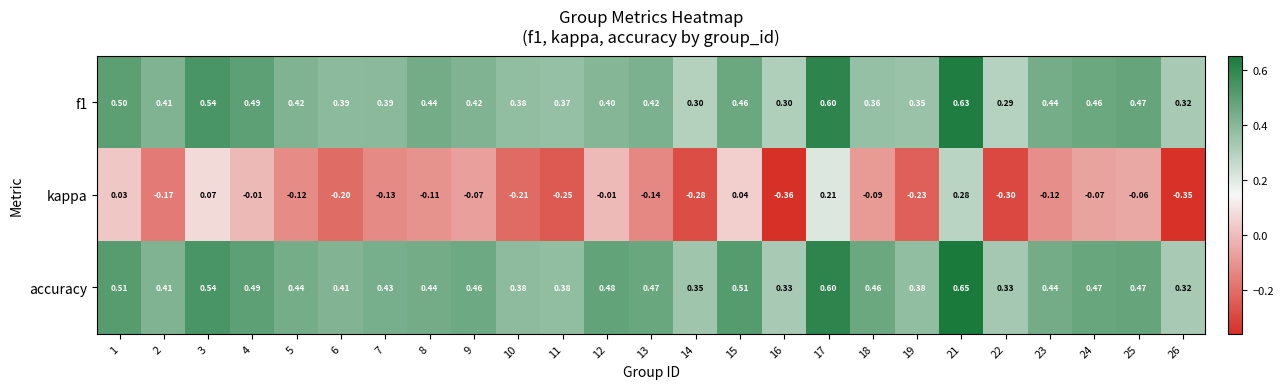

Which series has the largest total across all categories?

accuracy